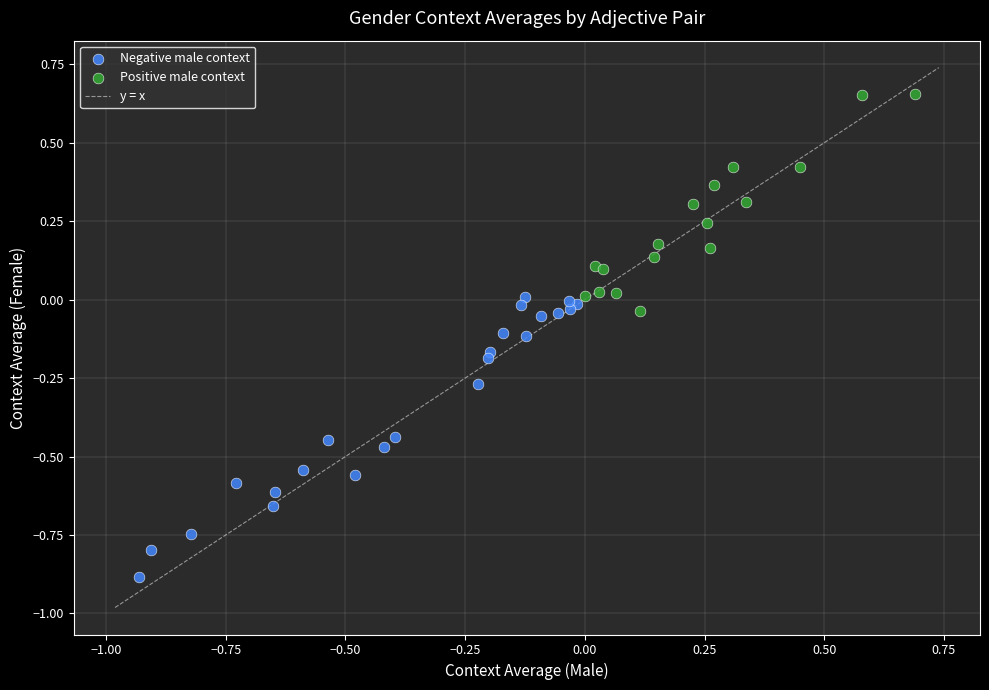

Which series reaches the maximum Y coordinate?

Positive male context